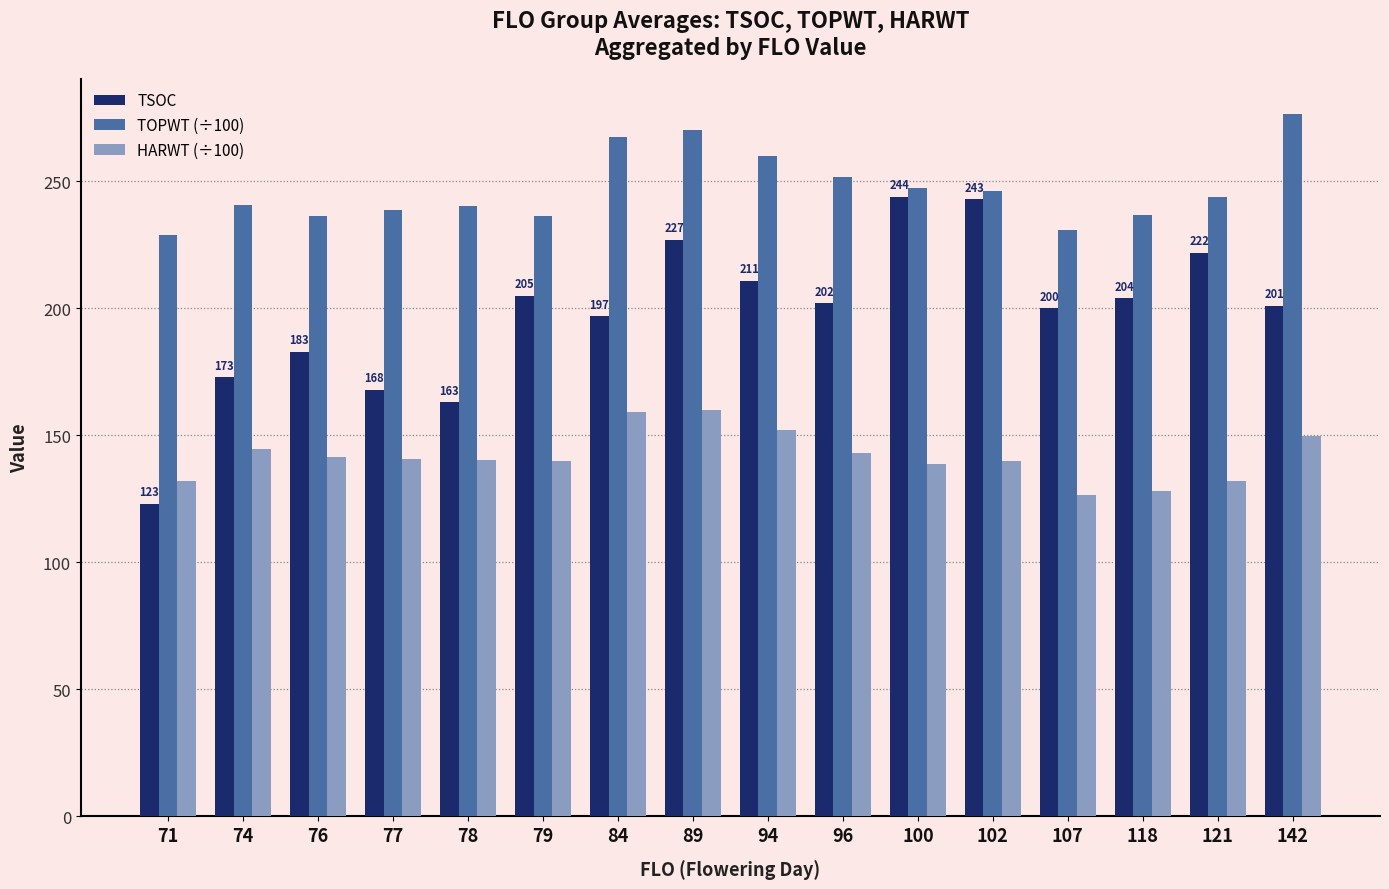

How many values in the TSOC series are below 202?

8